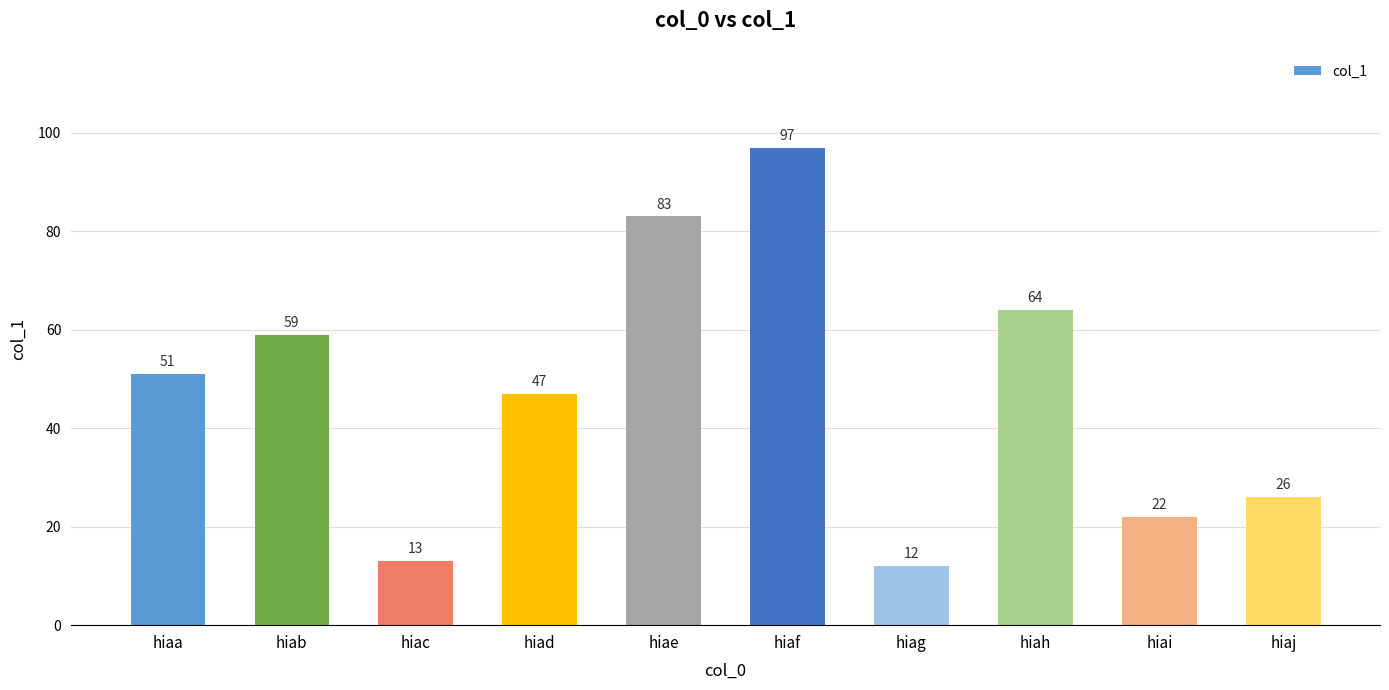

List the labels in order of value, largest first.

hiaf, hiae, hiah, hiab, hiaa, hiad, hiaj, hiai, hiac, hiag